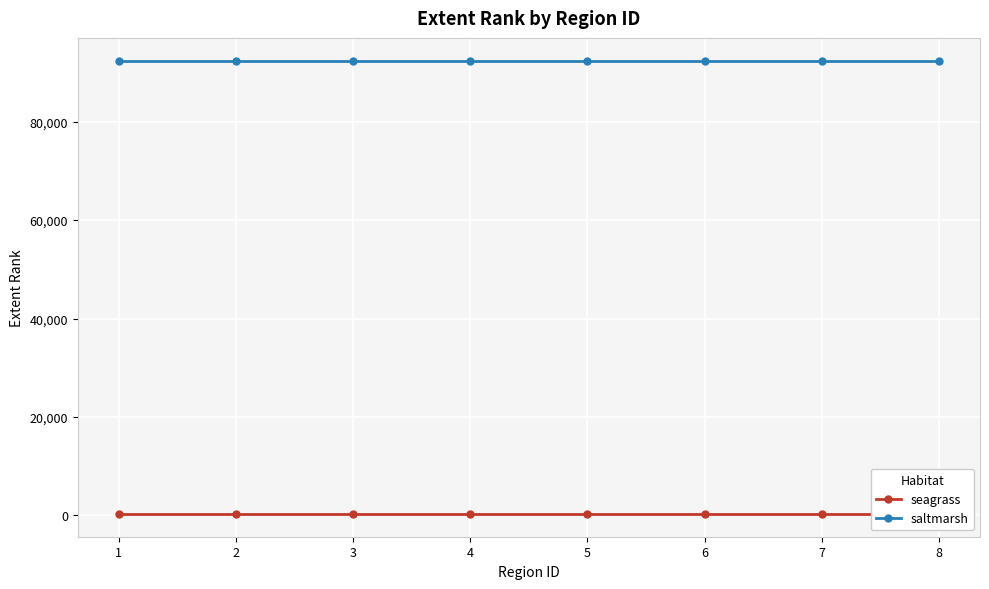

What is the value of the saltmarsh point at the 8th from the left?

92400.0